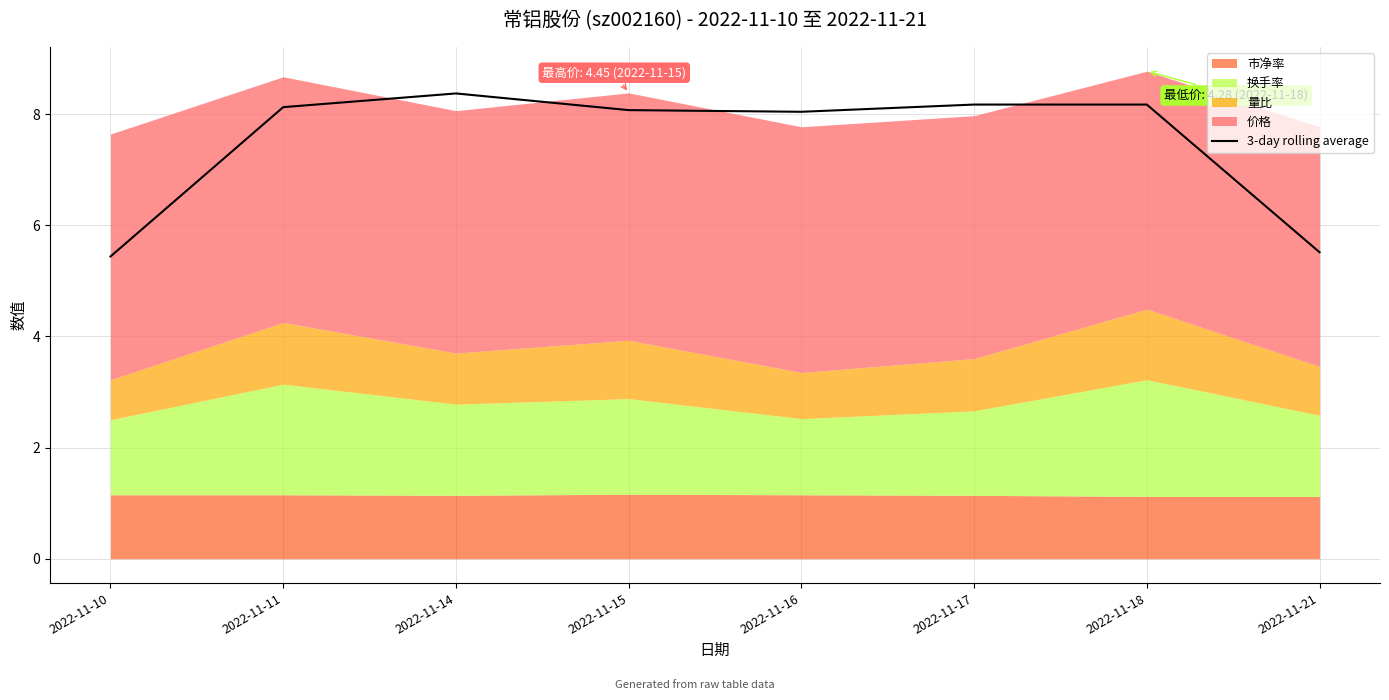

Reading left to right, what are all the values shown in this chart?

2022-11-10=5.4	2022-11-11=8.1	2022-11-14=8.4	2022-11-15=8.1	2022-11-16=8.0	2022-11-17=8.2	2022-11-18=8.2	2022-11-21=5.5